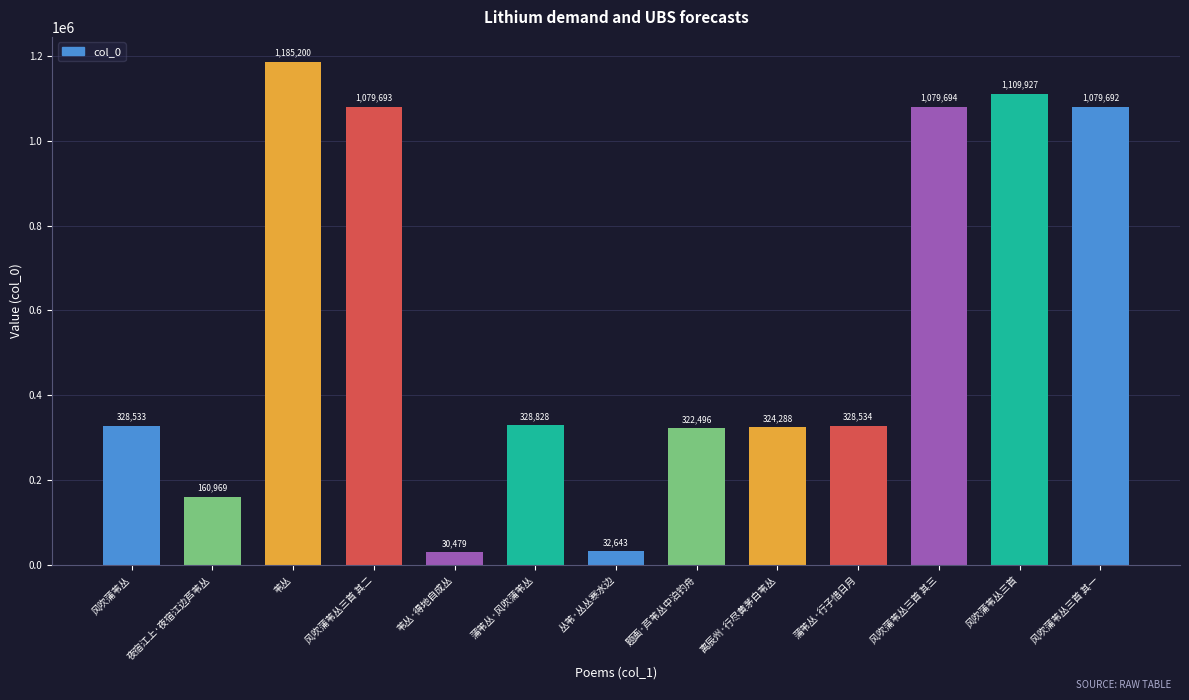

Reading left to right, list all the values displayed in this chart.

风吹蒲苇丛=328533	夜宿江上·夜宿江边芦苇丛=160969	苇丛=1185200	风吹蒲苇丛三首 其二=1079693	苇丛·得地自成丛=30479	蒲苇丛·风吹蒲苇丛=328828	丛苇·丛丛寒水边=32643	题画·芦苇丛中泊钓舟=322496	离辰州·行尽黄茅白苇丛=324288	蒲苇丛·行子惜日月=328534	风吹蒲苇丛三首 其三=1079694	风吹蒲苇丛三首=1109927	风吹蒲苇丛三首 其一=1079692